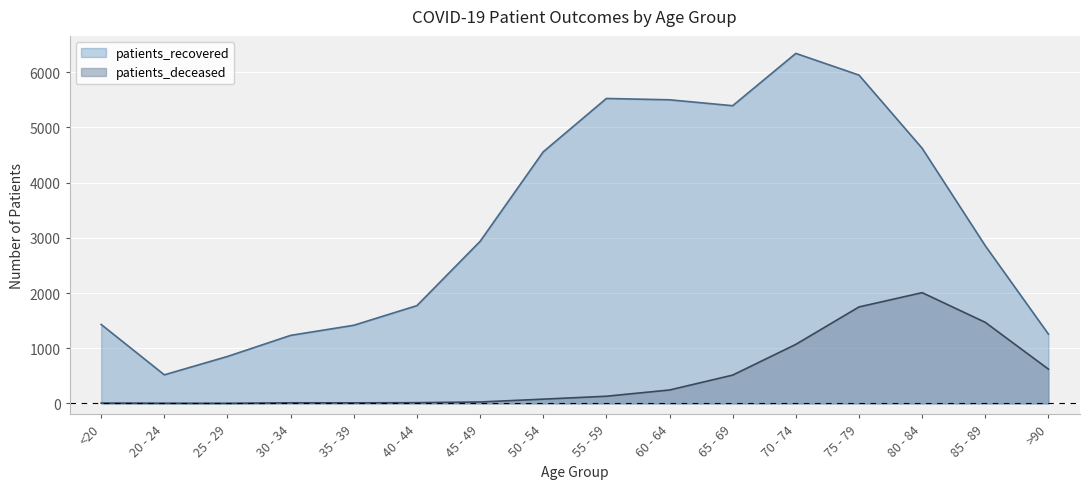

True or false: patients_recovered and patients_deceased cross at least once.

False